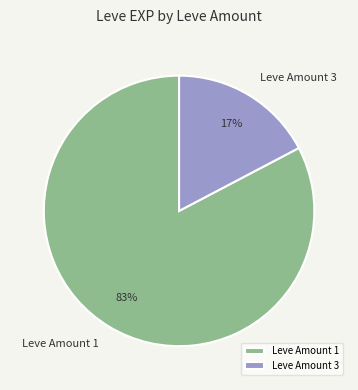

Which slice is the largest?

Leve Amount 1